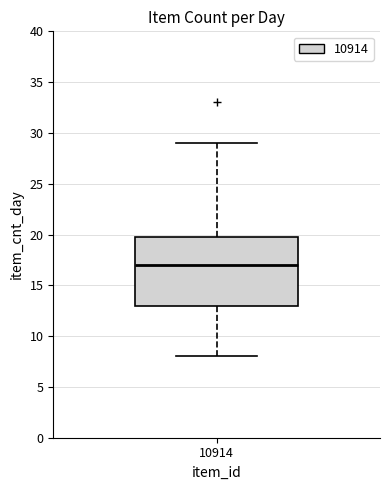

Transcribe this box plot: give where the median line is, the range the box spans, and where the two whiskers end, as read against the y-axis. The values are not printed on the chart, so give them approximately, as read against the axis.

median 17, box 13 to 20, whiskers 8 to 29